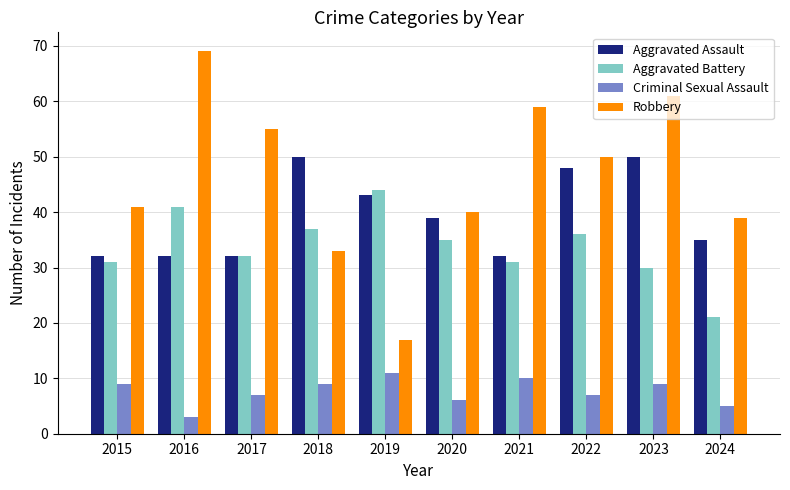

Which series has the widest spread of values?

Robbery